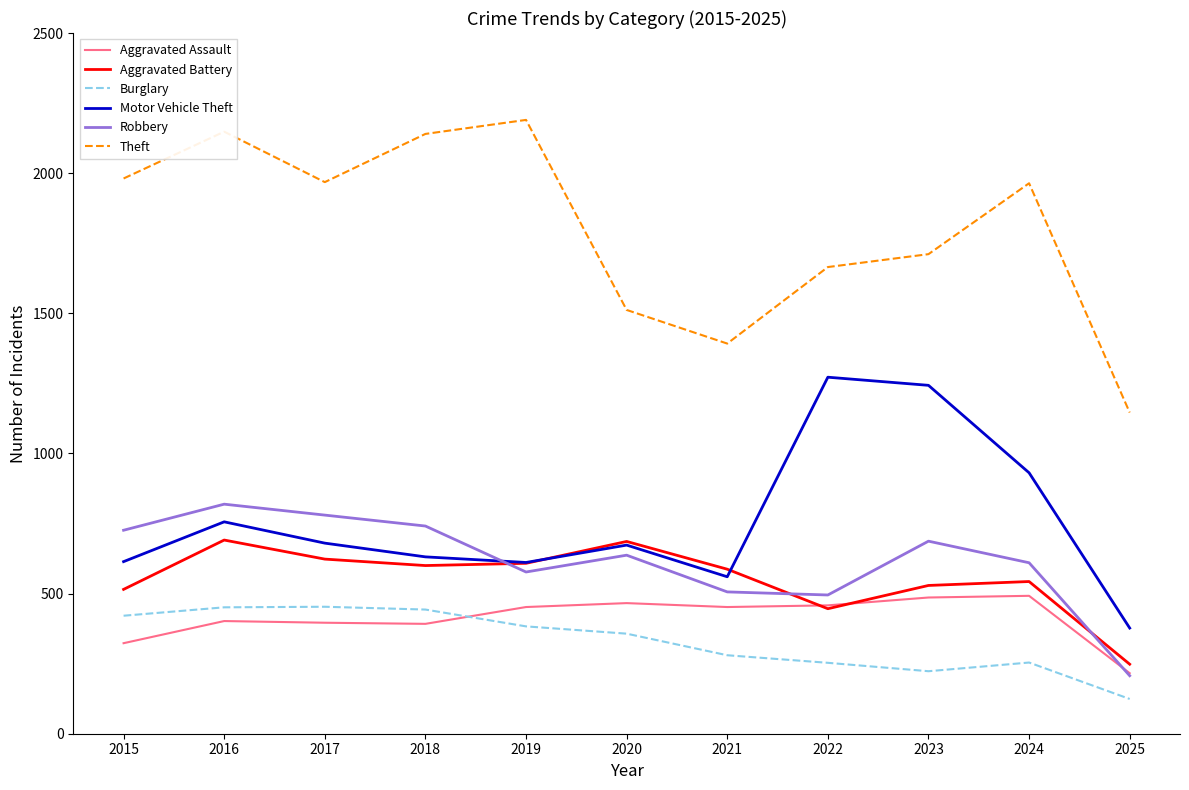

What is the difference between the highest and lowest values at 2017?

1572